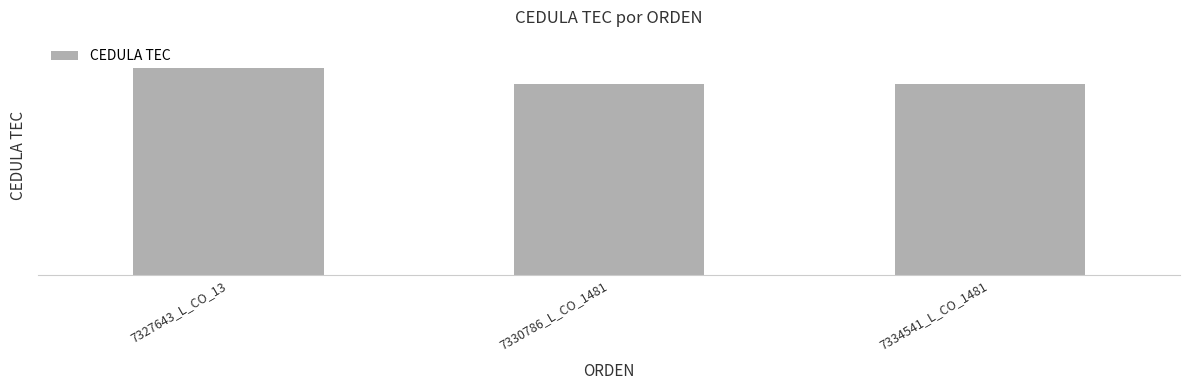

Which category has the highest value across all series?

7327643_L_CO_13